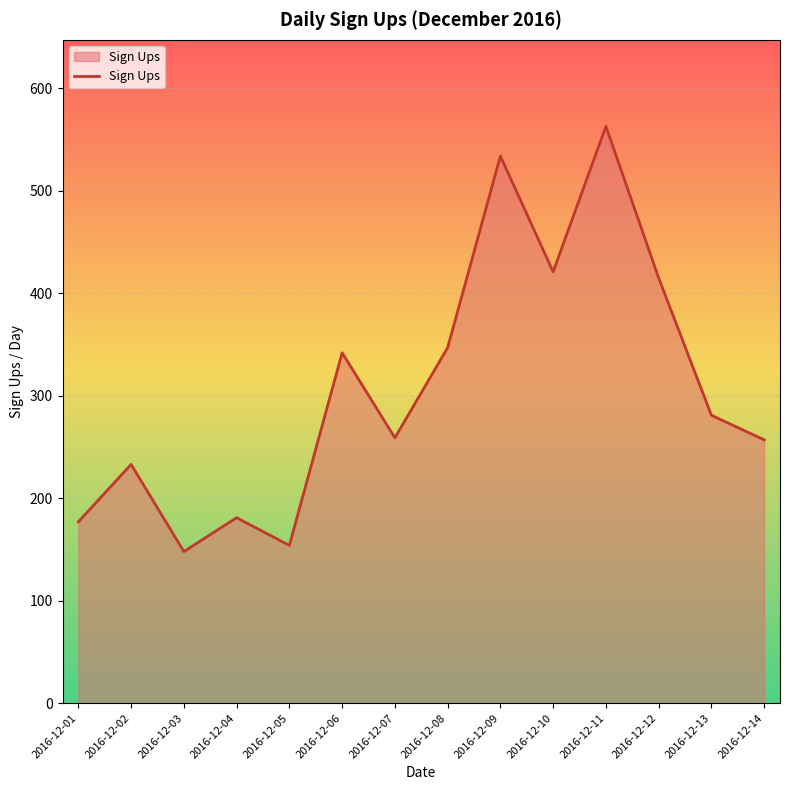

How many lines are shown in the chart?

1